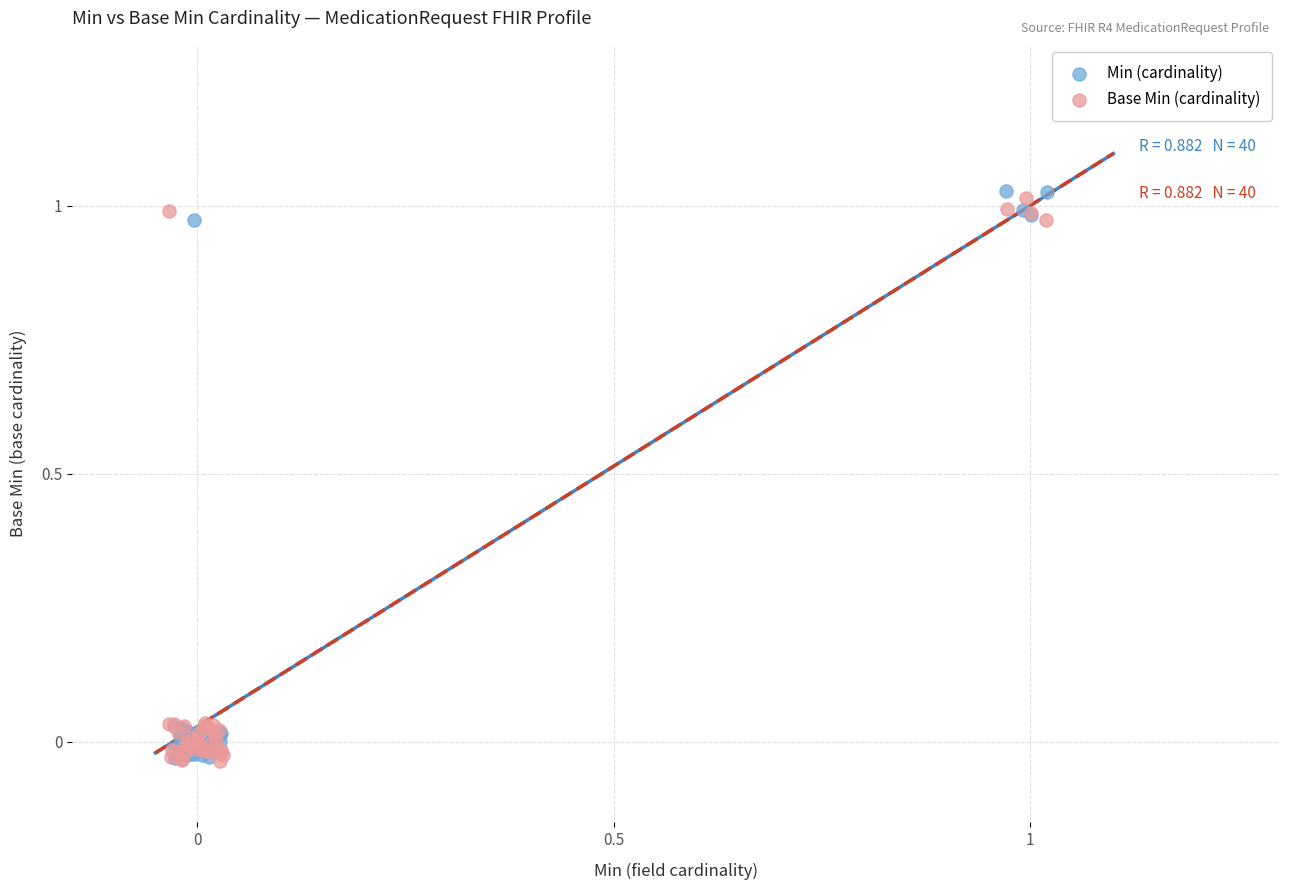

What are all the series names shown in the legend?

Min (cardinality), Base Min (cardinality)